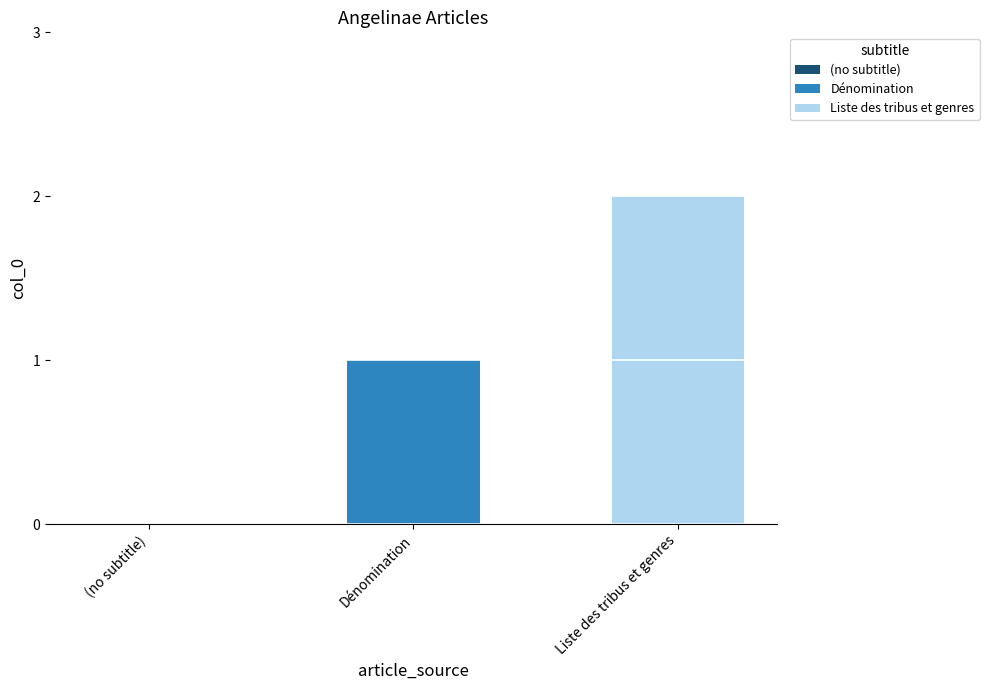

Rank the series by their average value, from highest to lowest.

Liste des tribus et genres, Dénomination